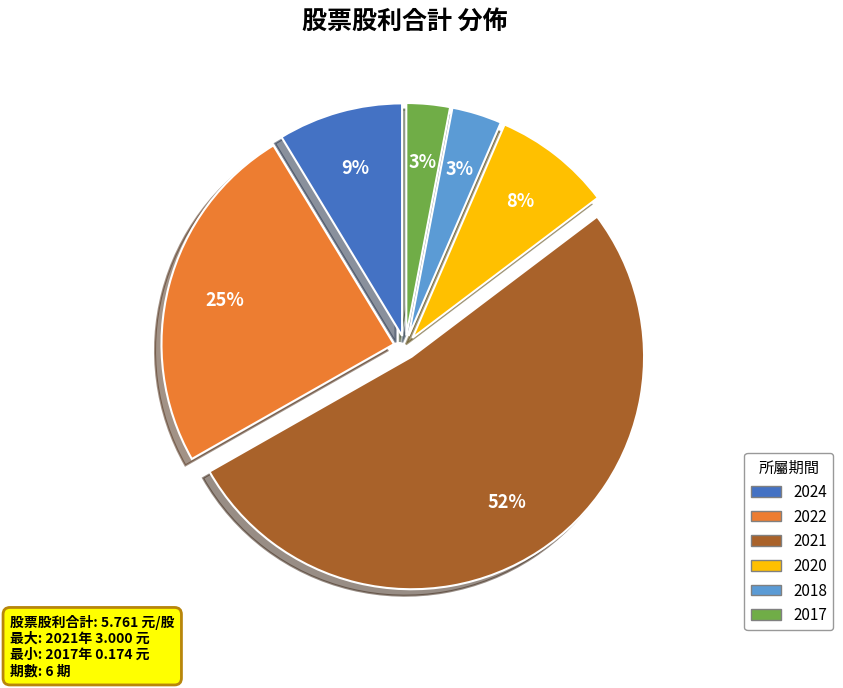

To the nearest percent, what is the combined percentage of 2020 and 2021?

60%